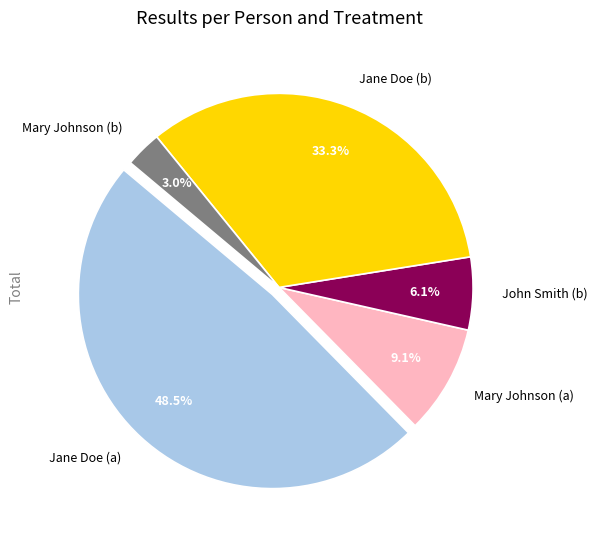

How much of the chart is everything except Mary Johnson (a)?

90.9%